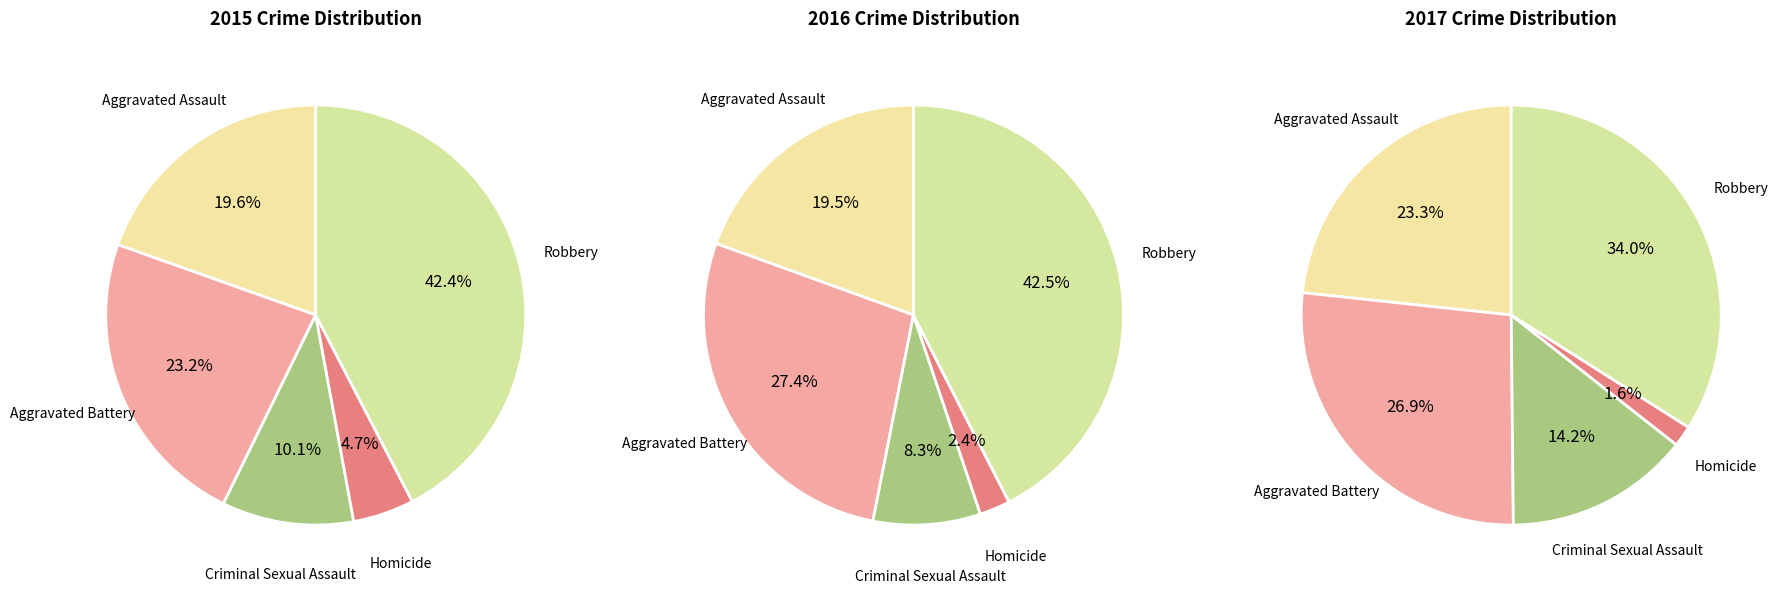

What portion of the pie excludes Aggravated Battery?

76.8%